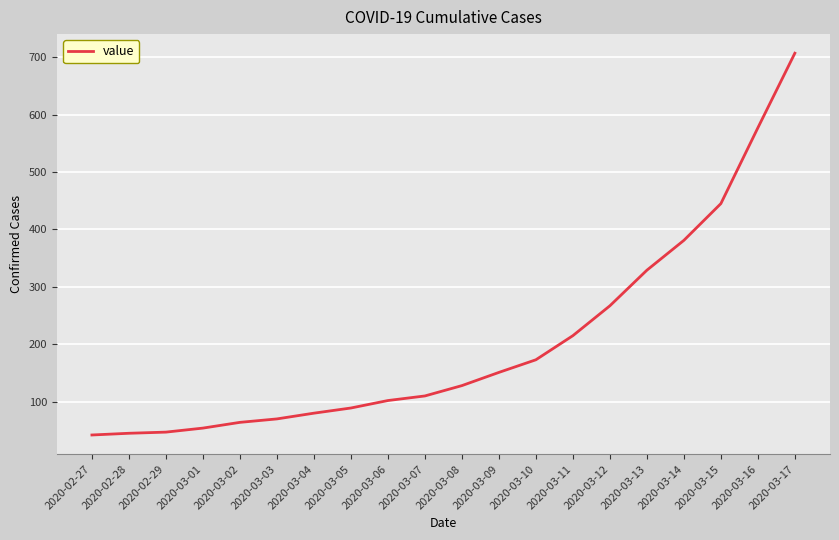

True or false: the data has more than 1 interior local peaks.

False